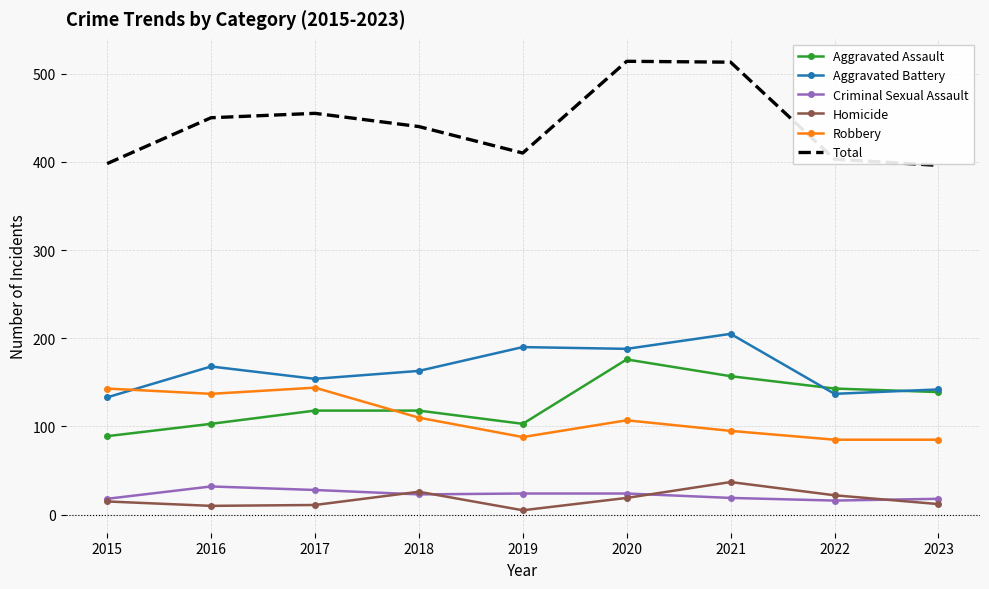

Which series changed the most between 2015 and 2020?

Total